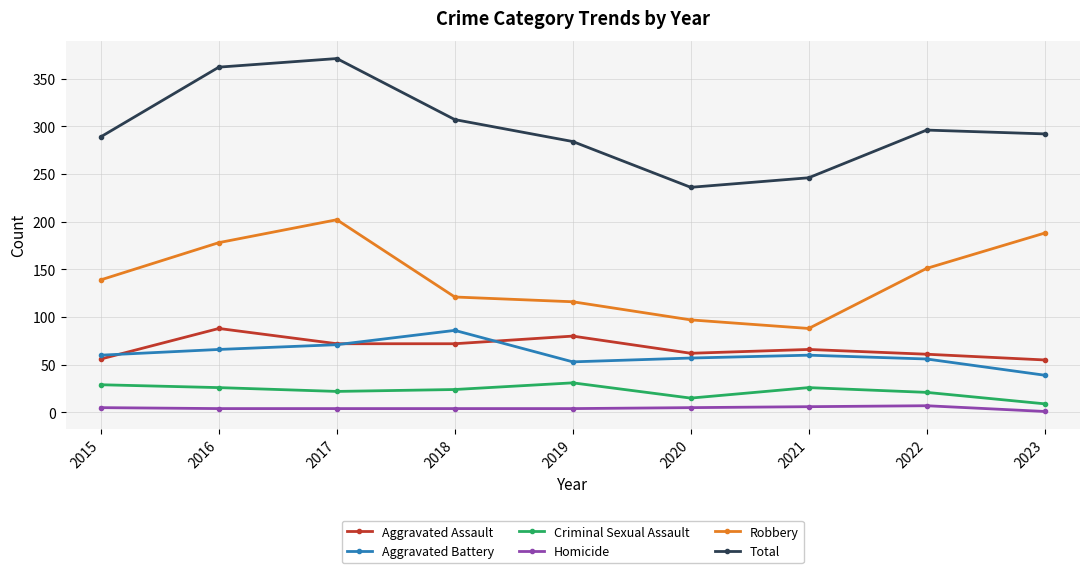

What are all the series names shown in the legend?

Aggravated Assault, Aggravated Battery, Criminal Sexual Assault, Homicide, Robbery, Total